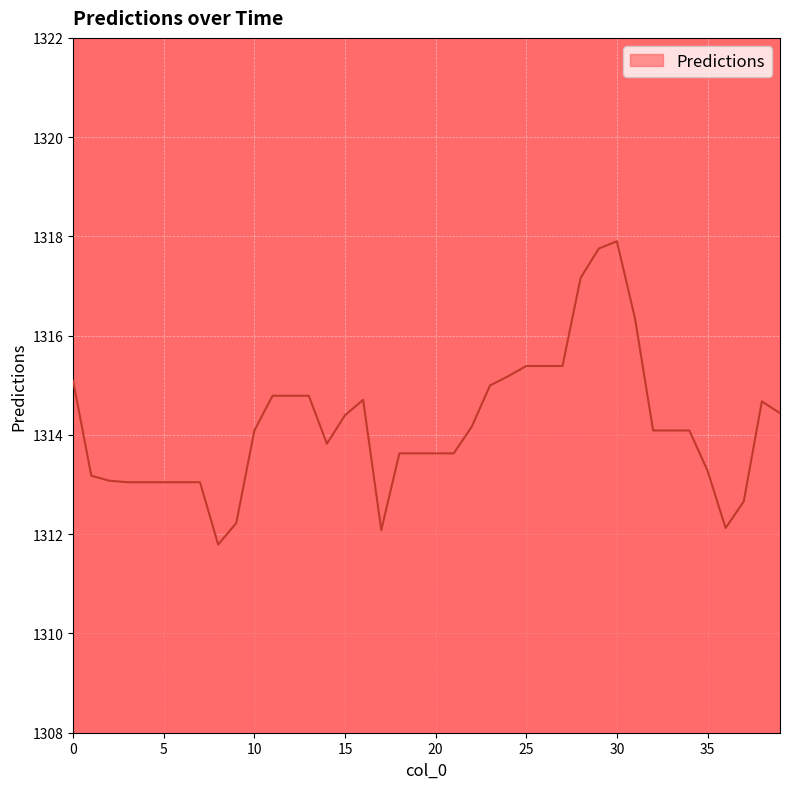

What is the smallest value displayed?

1311.8